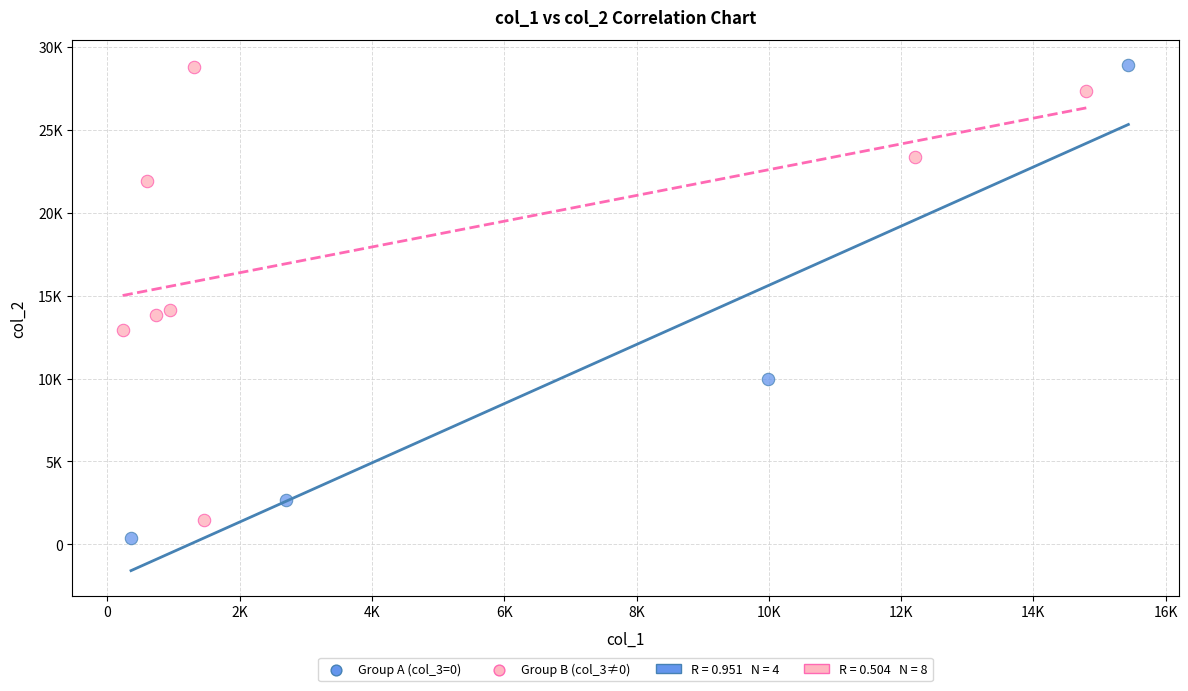

Which series has the widest spread of Y values?

Group A (col_3=0)